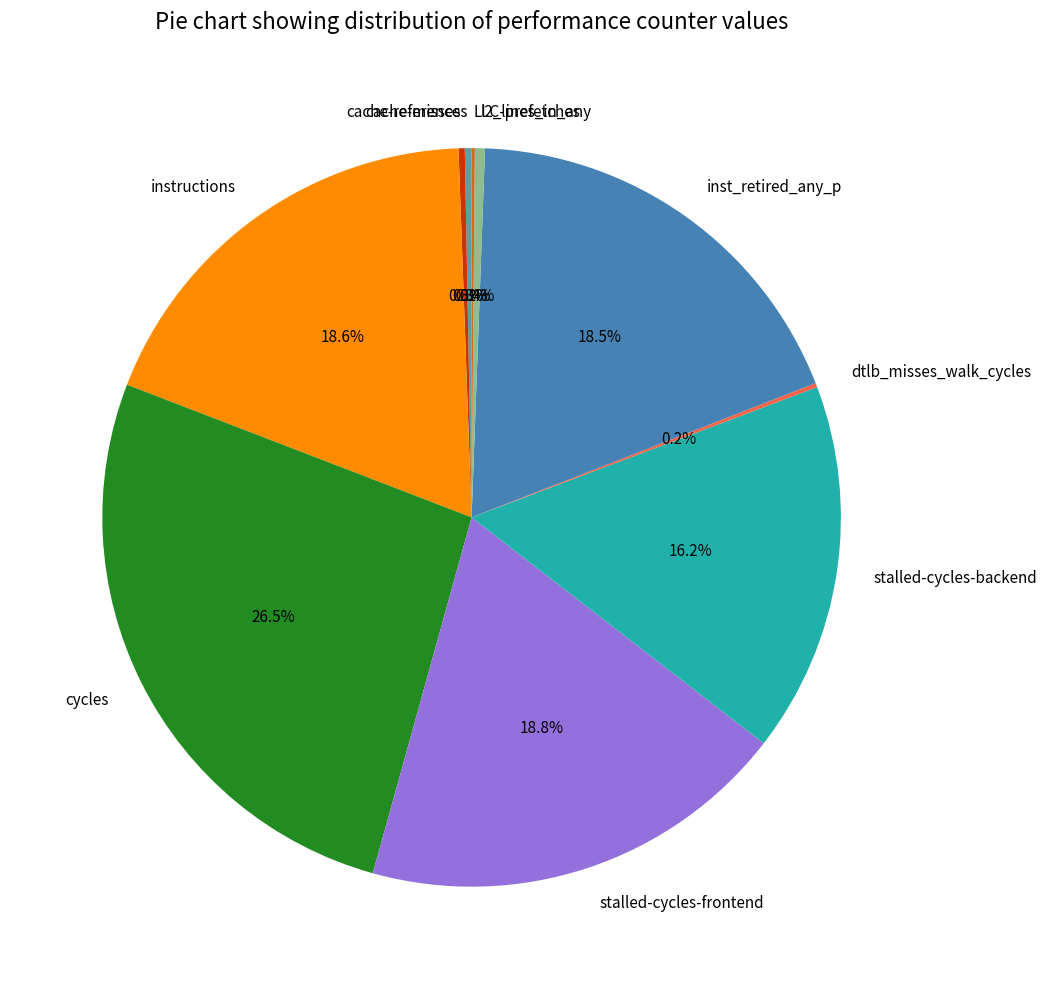

Does l2_lines_in_any represent more than half of the total?

No